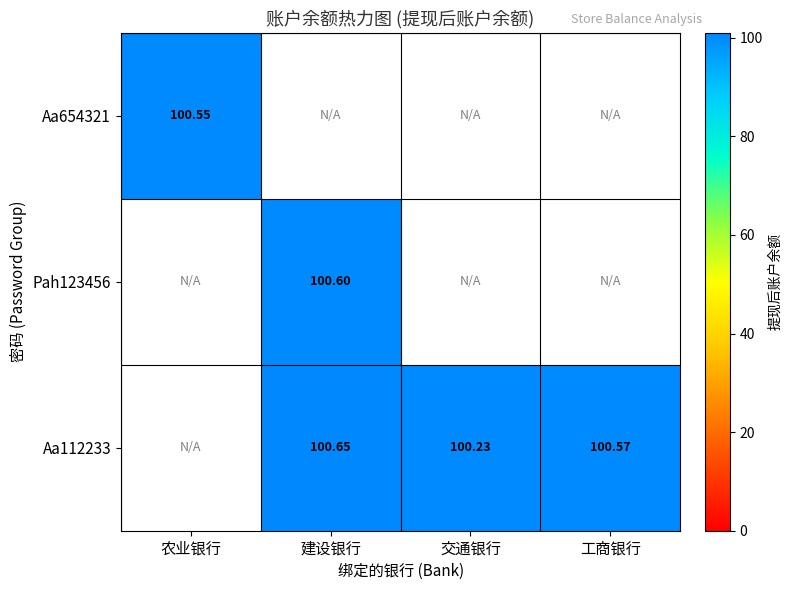

At which category does the chart reach its peak across all series?

建设银行